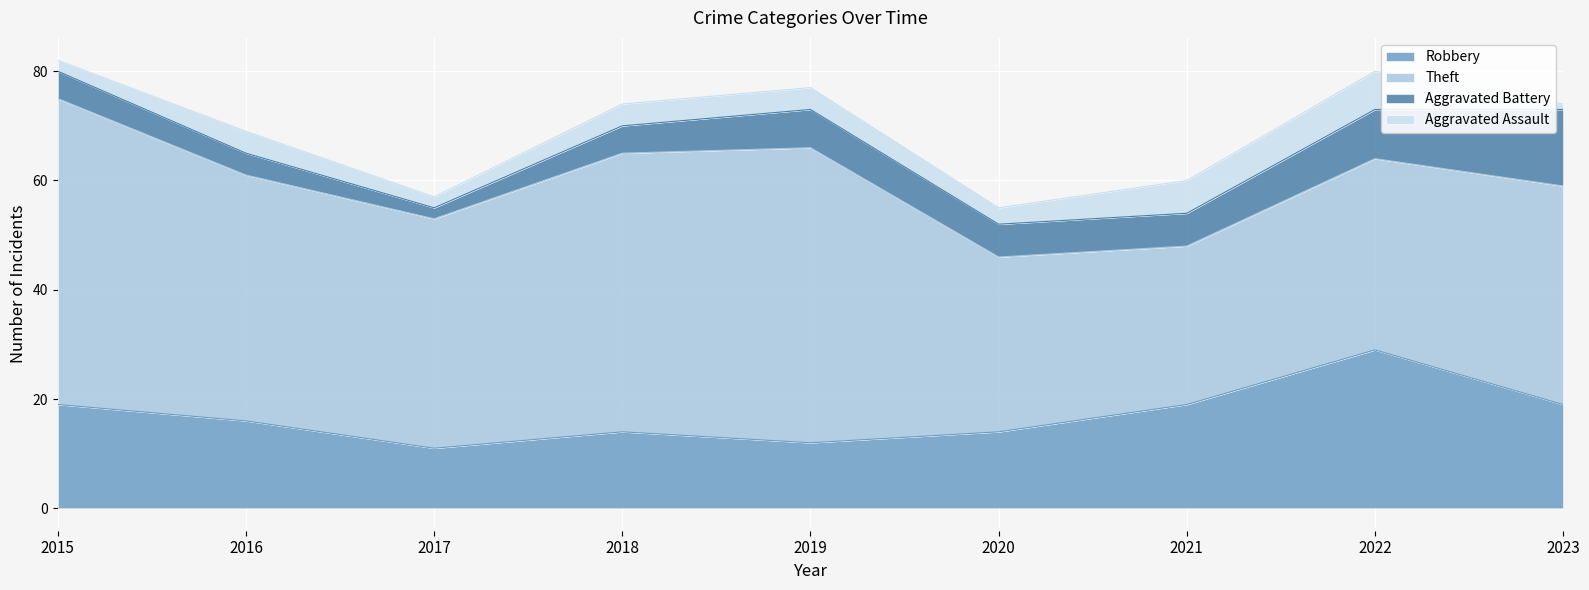

The value of Theft at 2020 is 11. True or false?

False